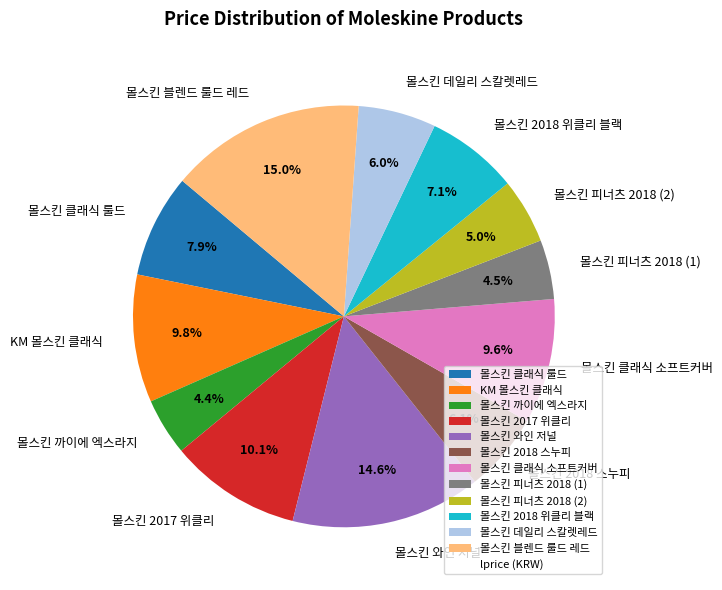

To the nearest percent, what is the average slice percentage?

8%